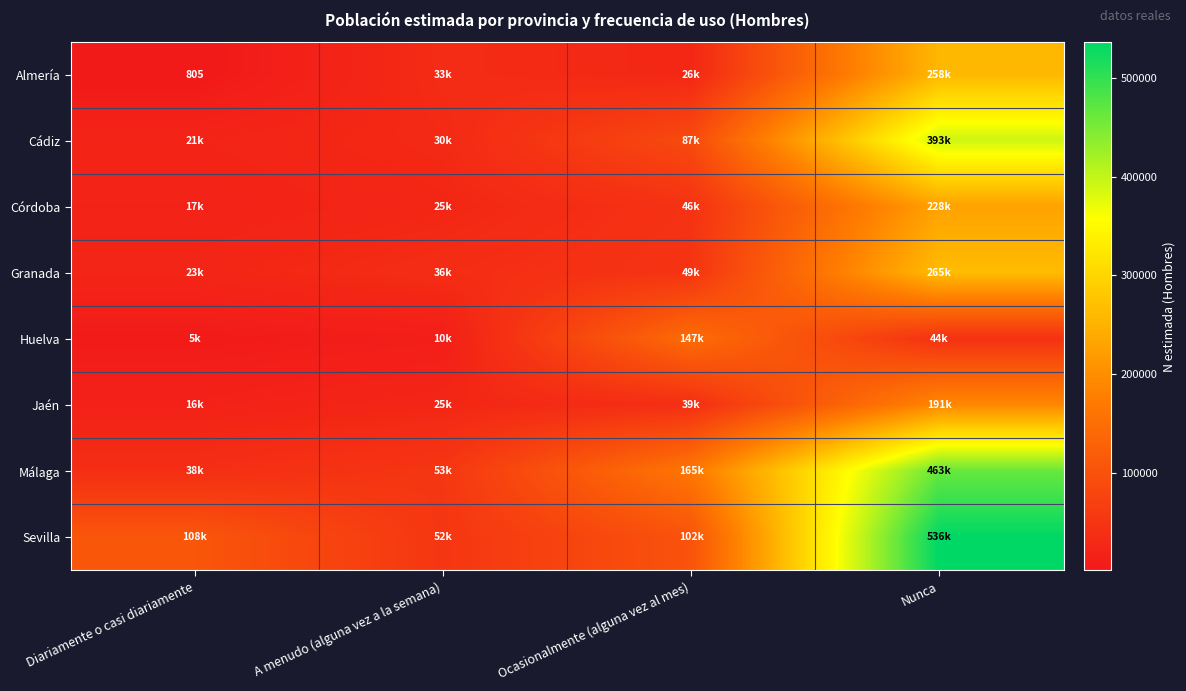

What is the total value across all series at Nunca?

2378517